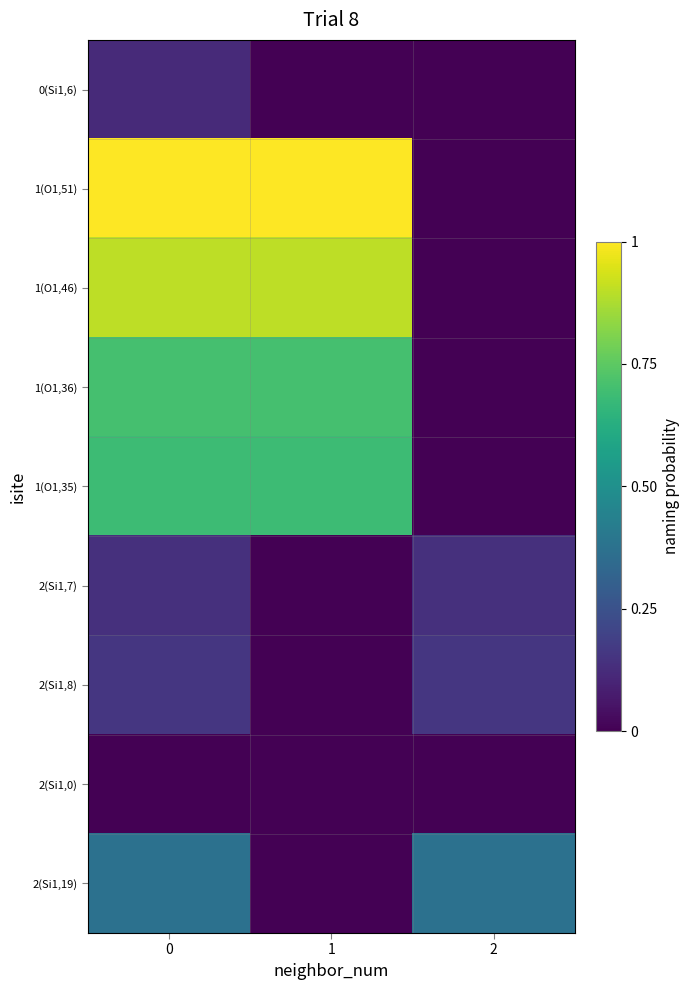

Which has a higher value, 2 or 1?

2